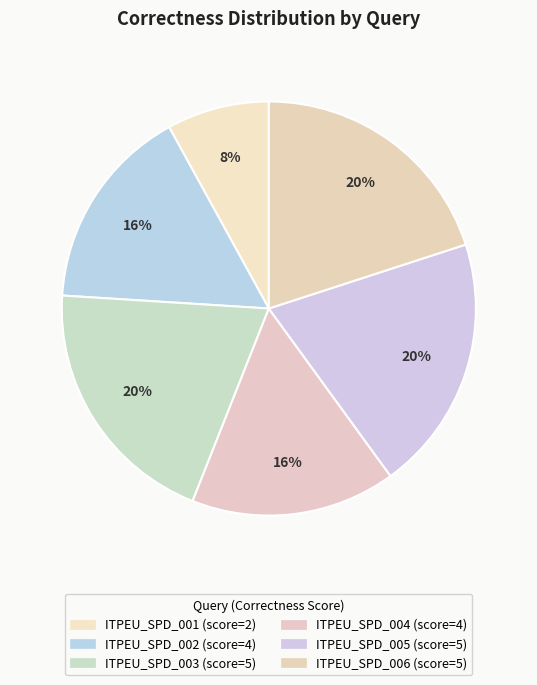

To the nearest percent, what is the difference between the ITPEU_SPD_006 and ITPEU_SPD_004 slice percentages?

4%